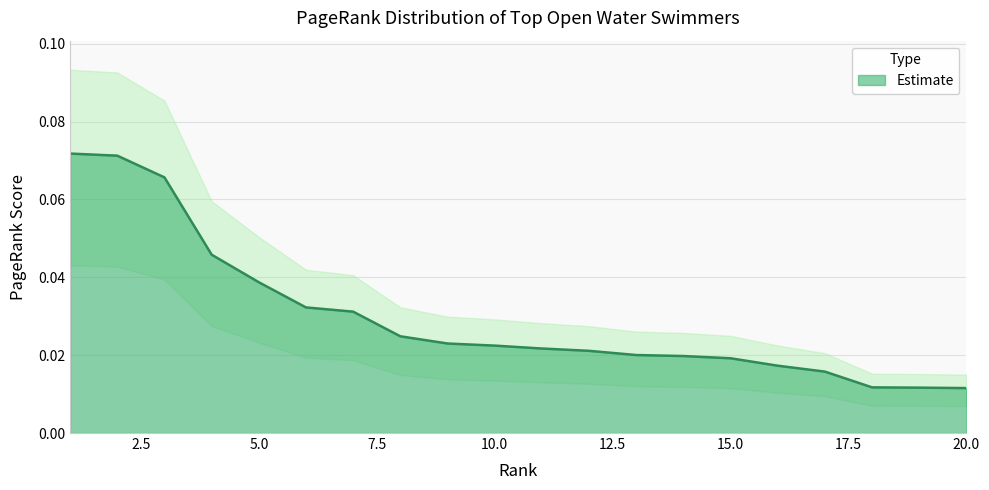

Which category has the lowest value across all series?

20